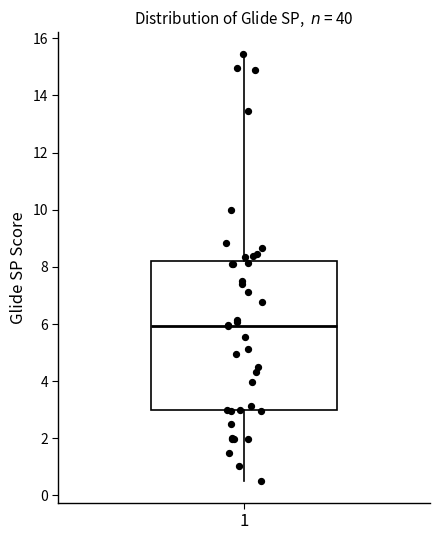

Read this box plot against the y-axis: the position of the median line, the range covered by the box, and the ends of both whiskers. The values are not printed on the chart, so give them approximately, as read against the axis.

median 6.0, box 3.0 to 8.2, whiskers 0.4 to 15.4